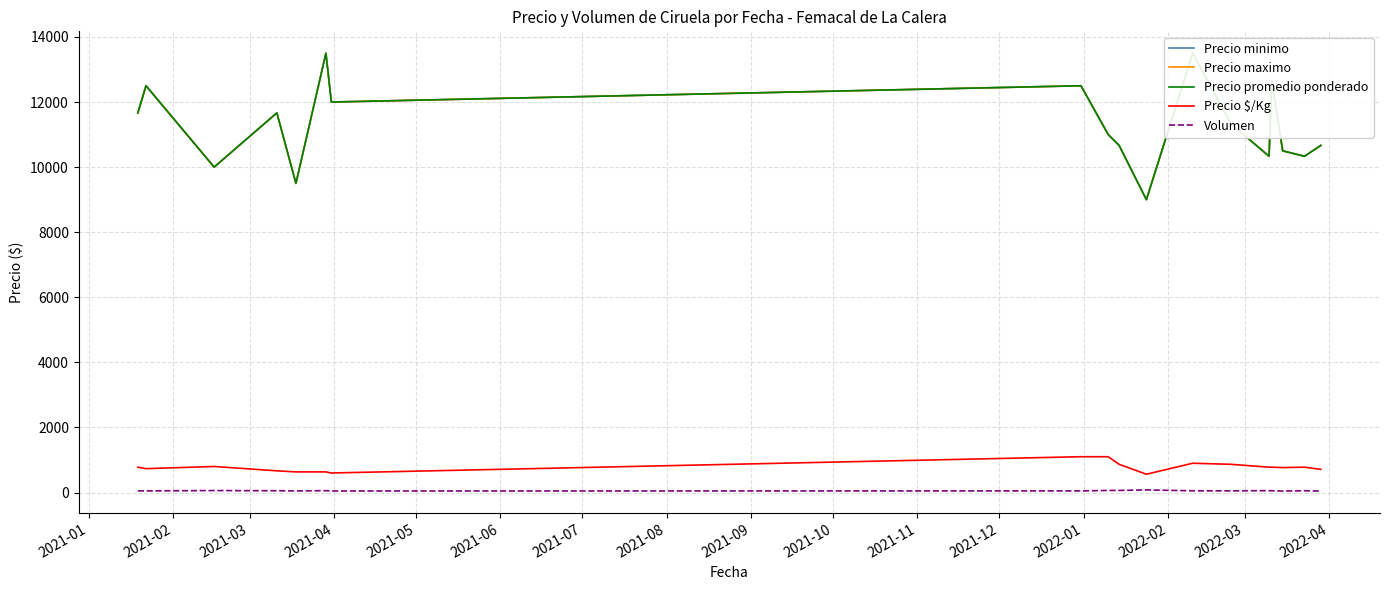

What is the sum of all Precio promedio ponderado values?

203333.3